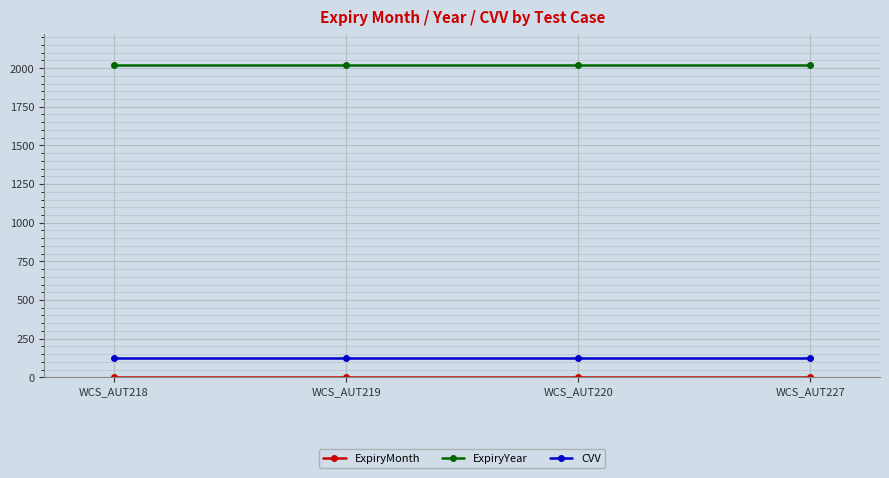

What is the sum of all ExpiryYear values?

8084